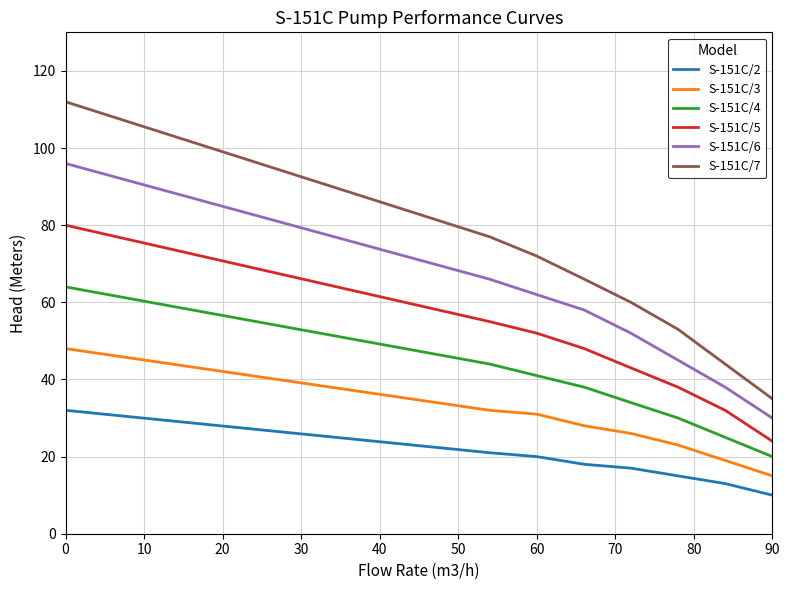

True or false: S-151C/5 and S-151C/6 intersect in this chart.

False